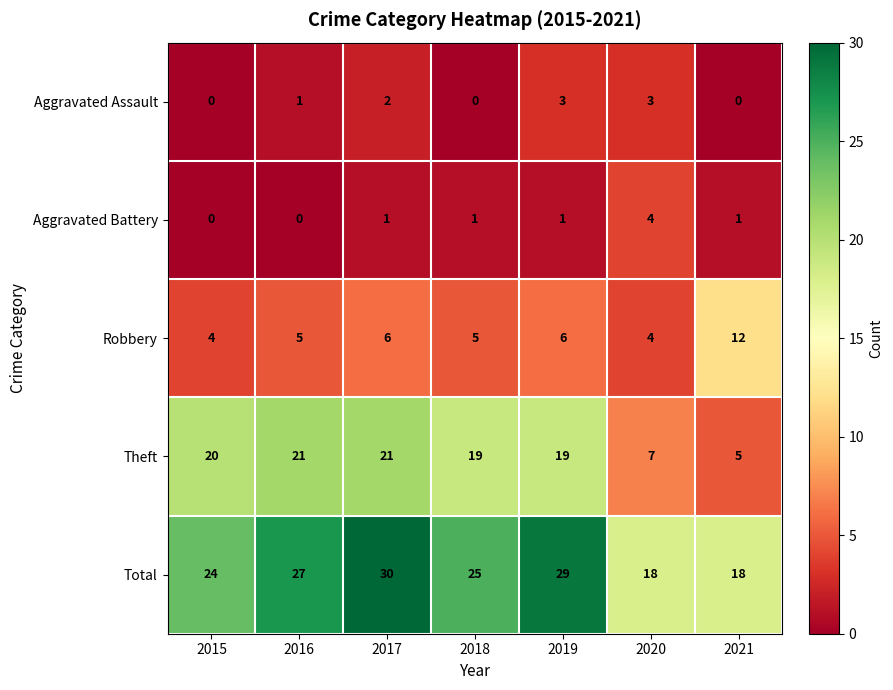

The value of Aggravated Battery at 2019 is 1. True or false?

True